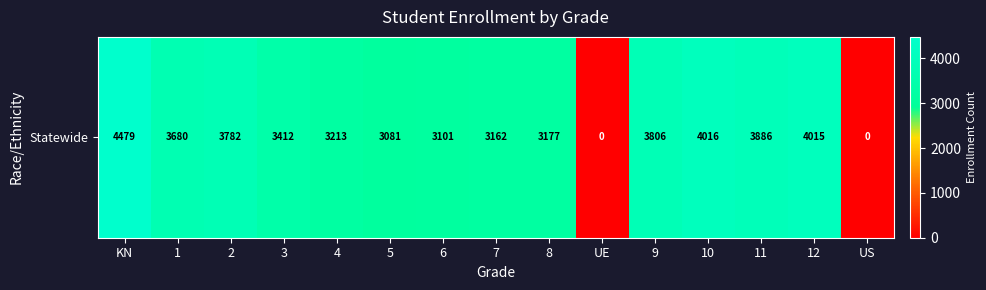

The value at UE is 1897. True or false?

False